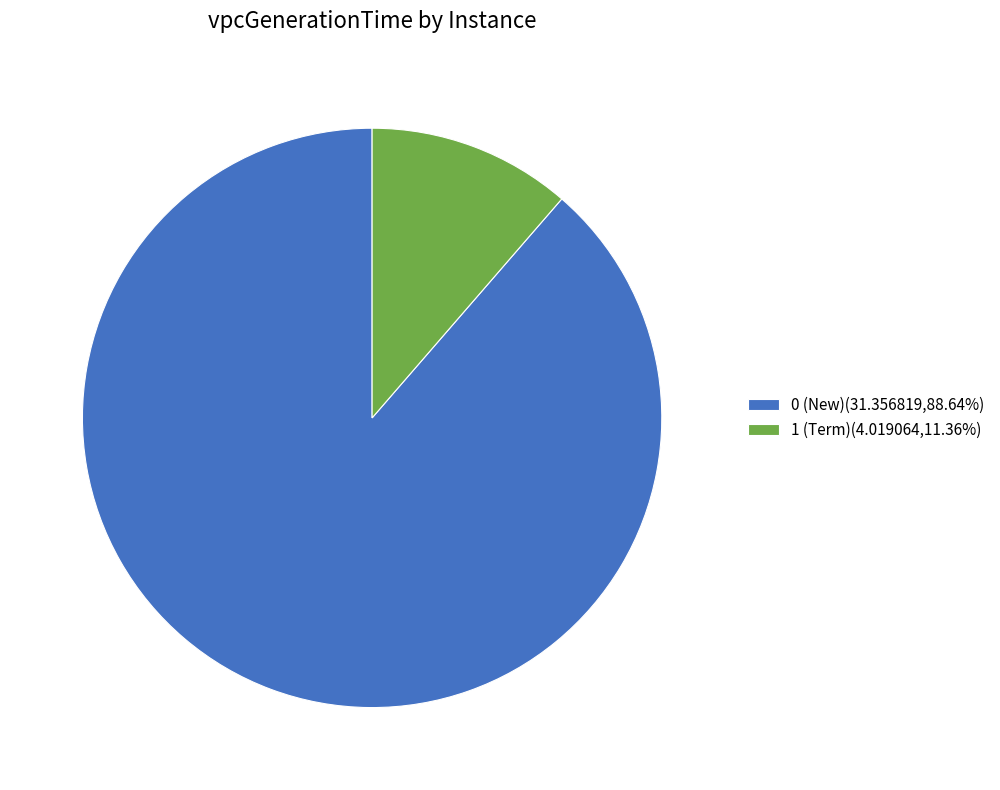

The 0 (New) slice represents 99% of the pie. True or false?

False